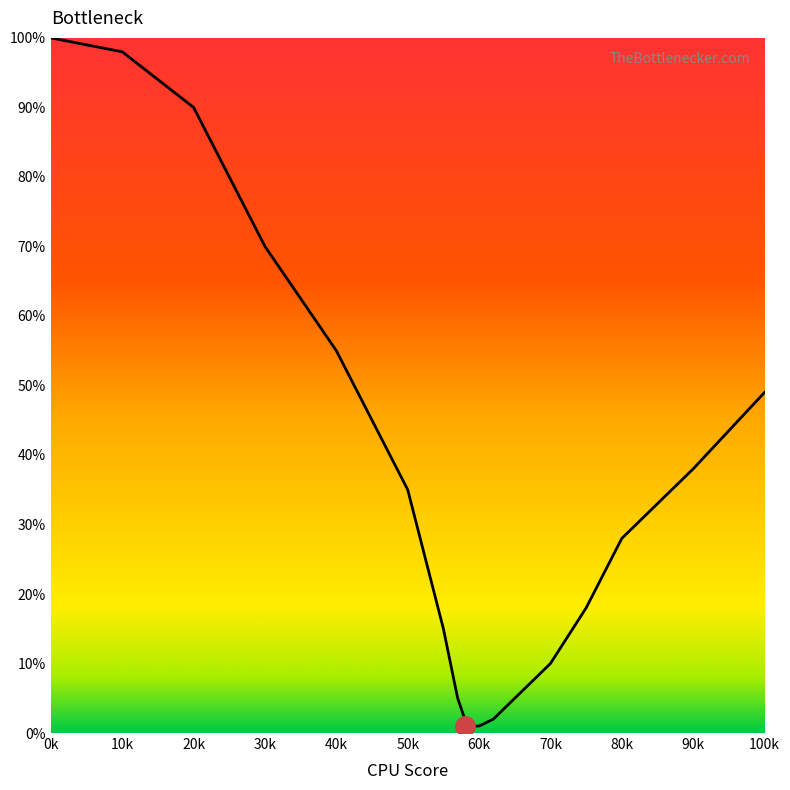

What is the difference between the maximum and minimum values?

99